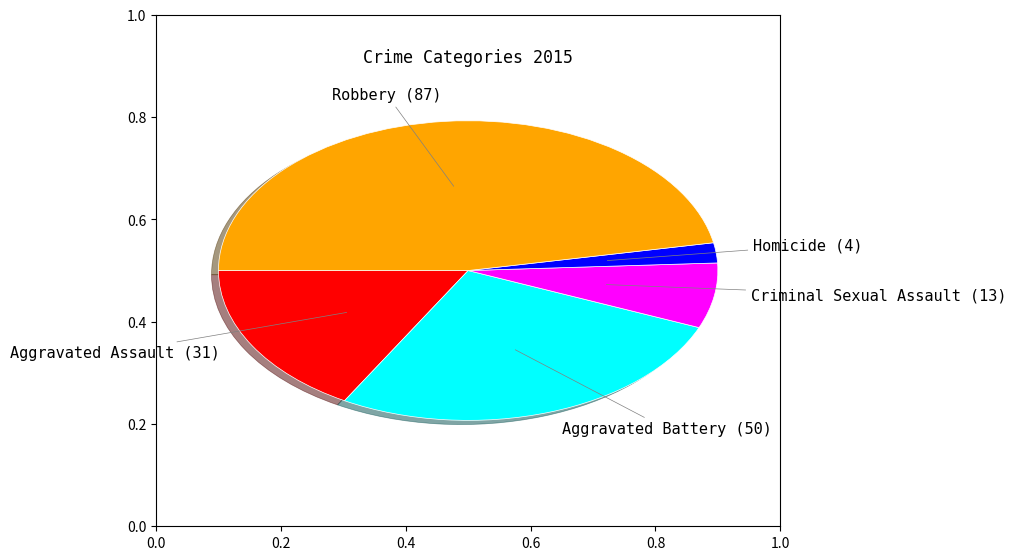

How many segments does this pie chart have?

5